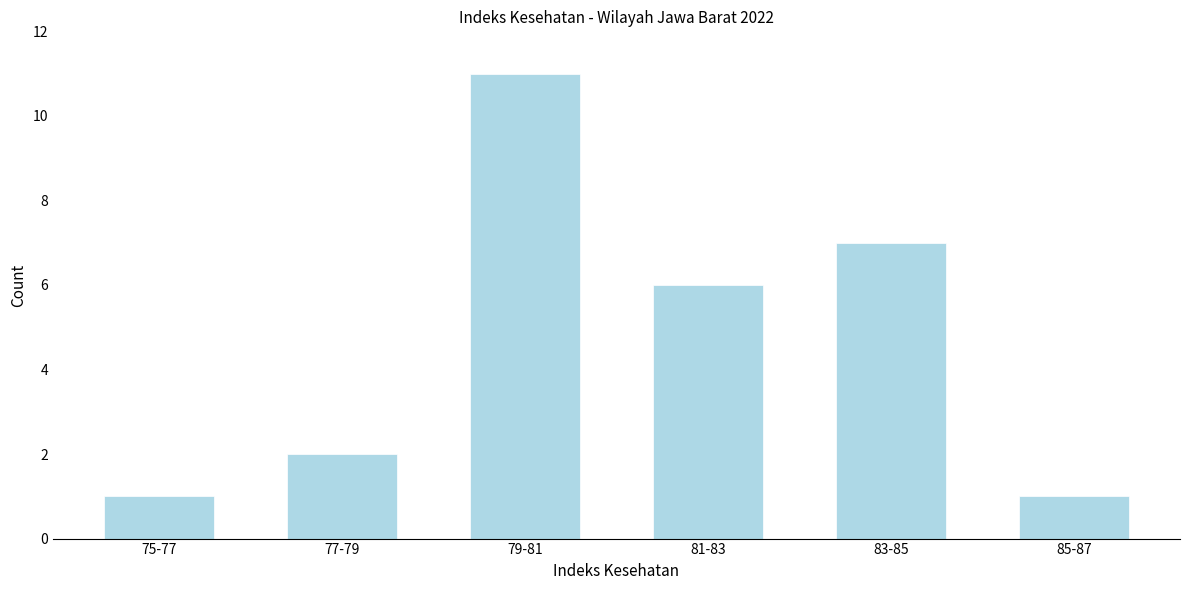

Reading left to right, extract all data points from this chart.

1	2	11	6	7	1